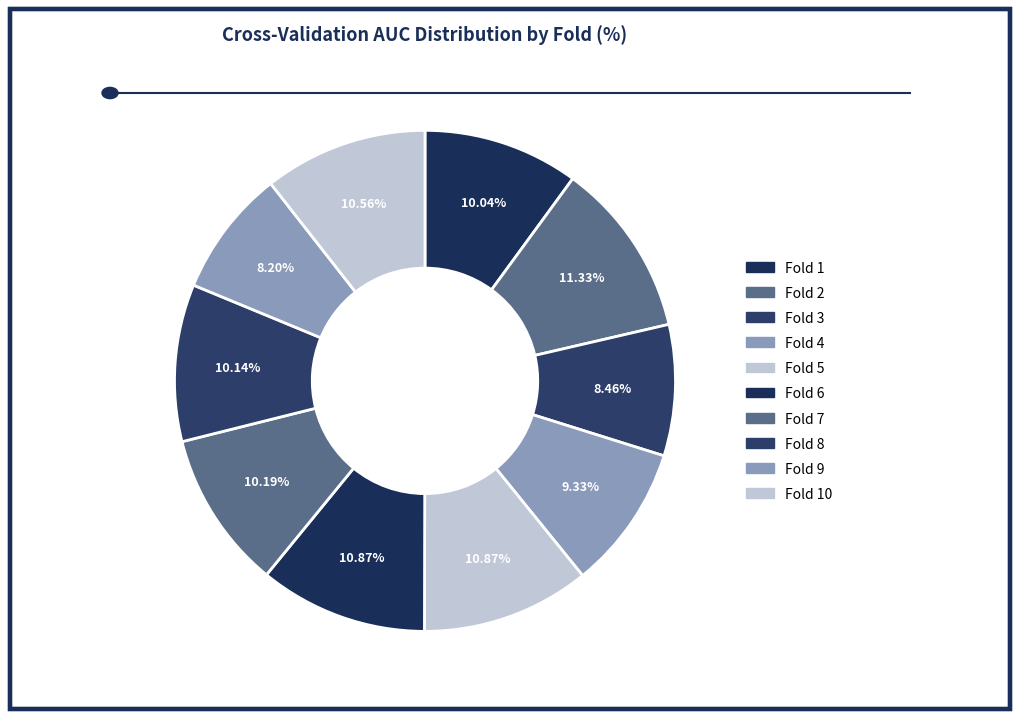

What is the total percentage of Fold 6 and Fold 7?

21.1%